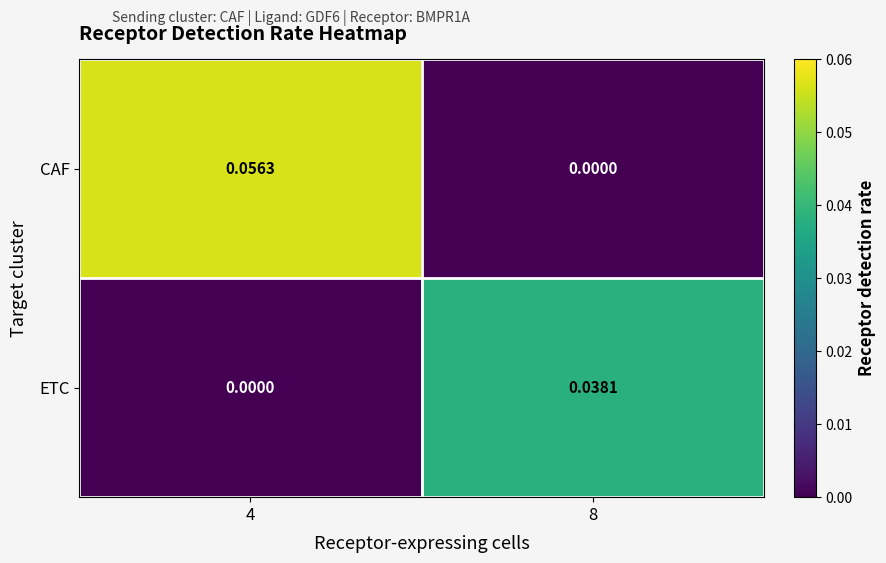

Rank the series by their average value, from highest to lowest.

CAF, ETC